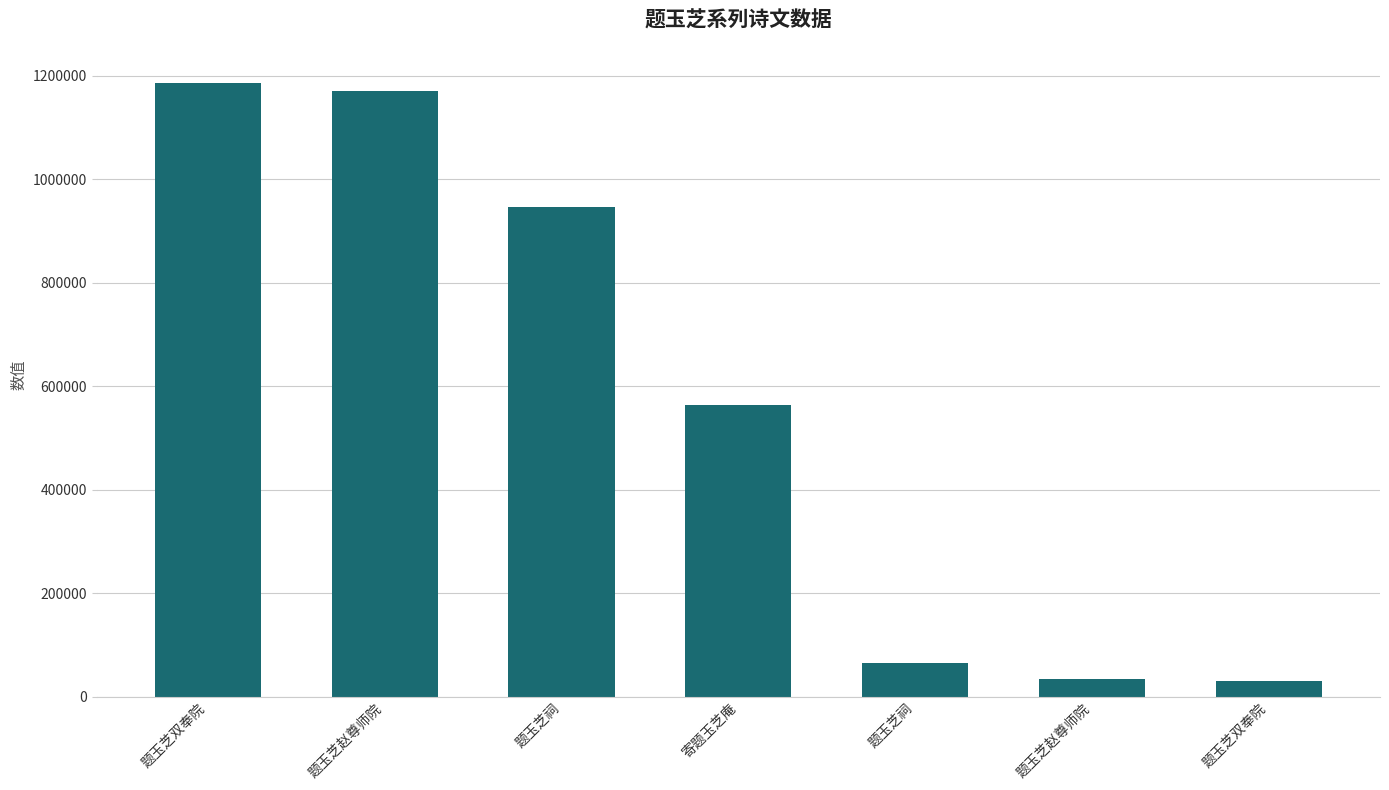

What is the difference between the second highest and minimum values?

1139378